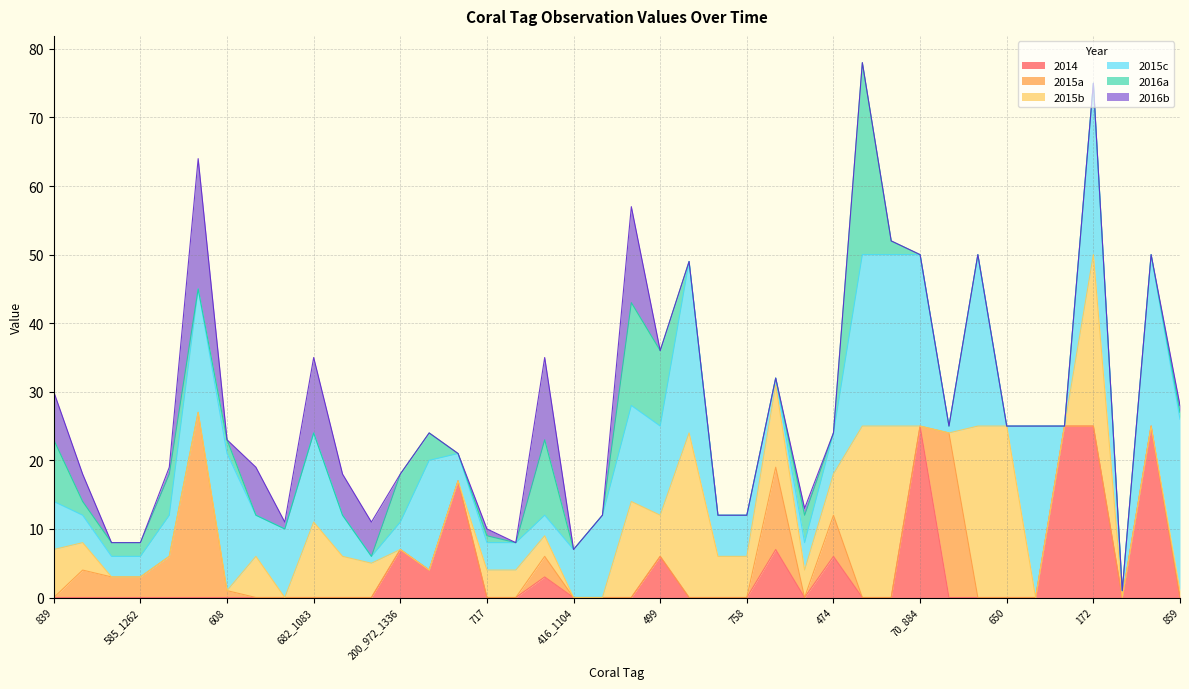

Where is 2016b nearest to the value 49?

601